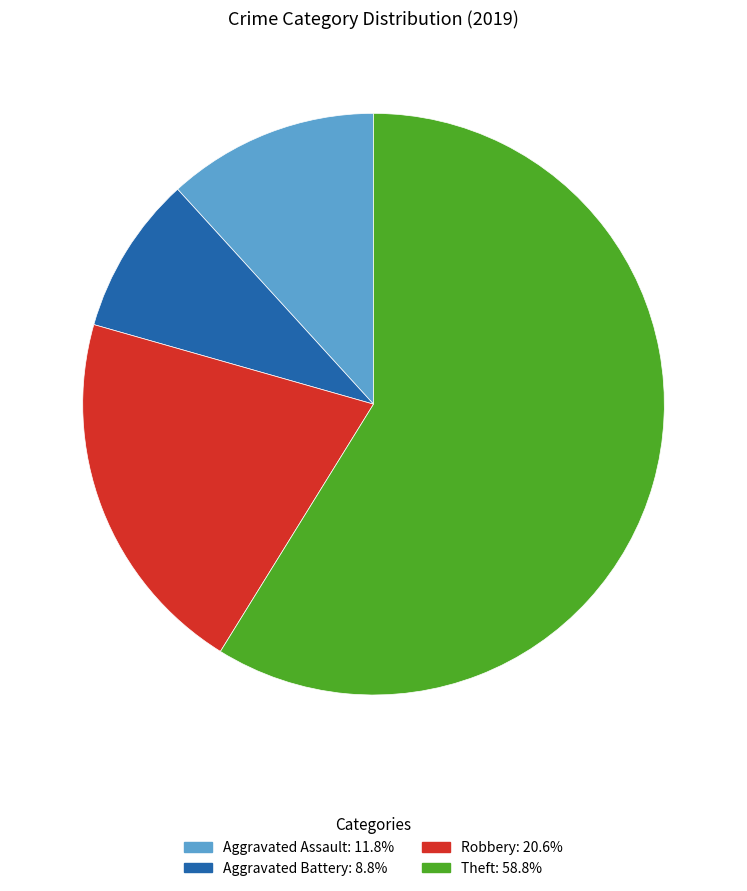

Does any single category account for the majority?

Yes